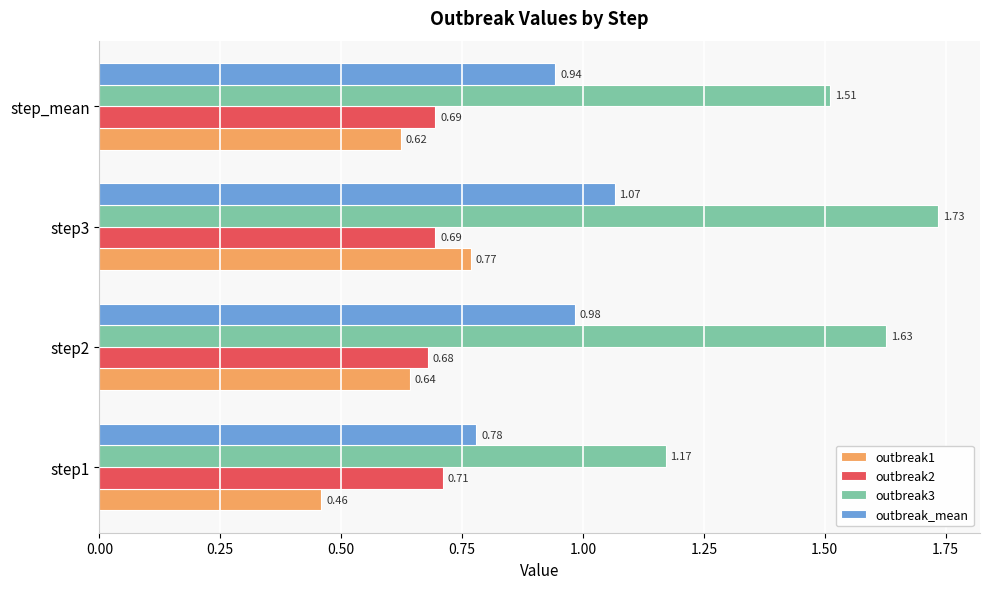

Rank the series at step1 from highest to lowest value.

outbreak3, outbreak_mean, outbreak2, outbreak1